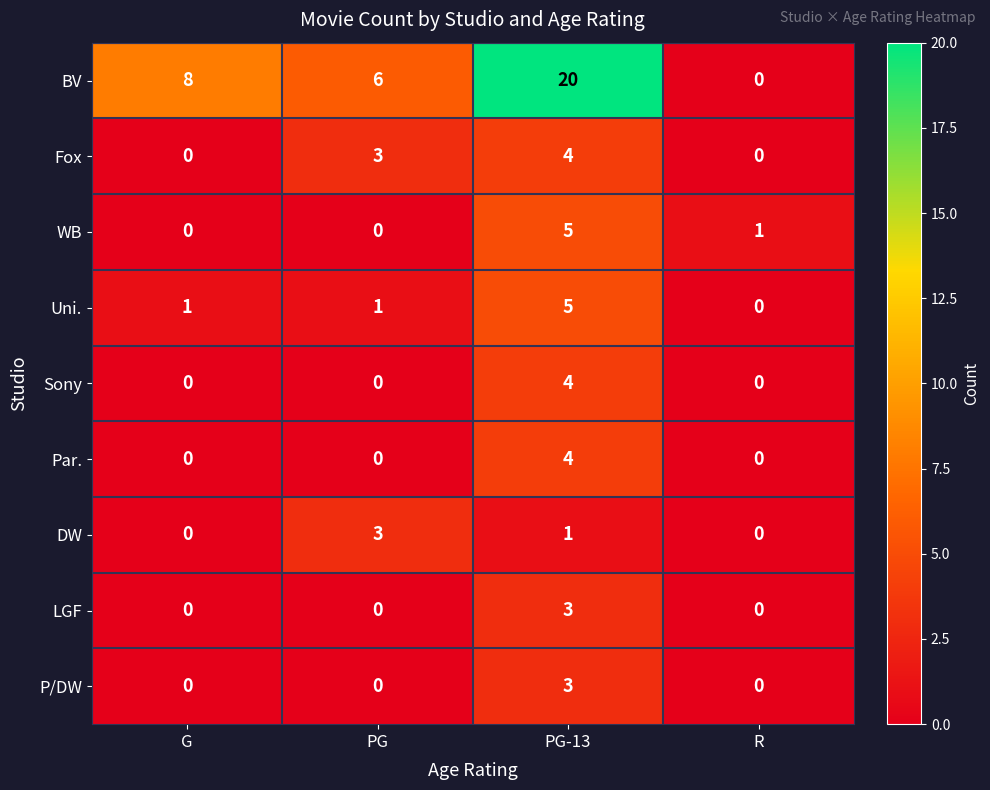

Which series has the largest total across all categories?

BV